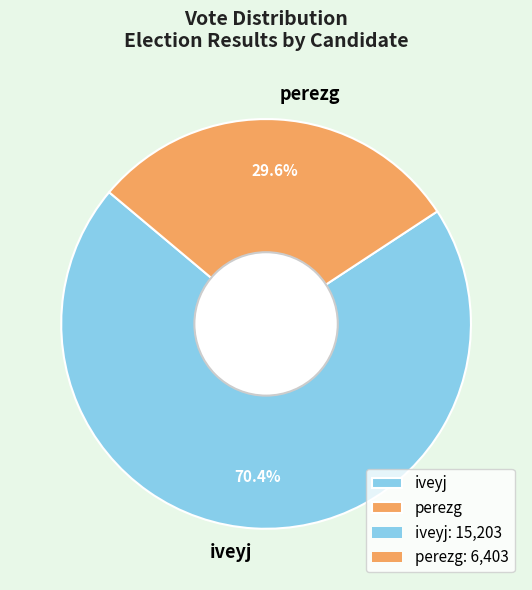

What is the ratio of the value at iveyj to the value at perezg?

2.4